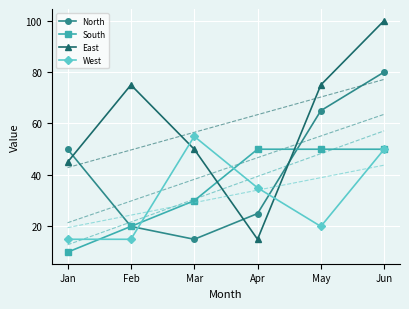

What are all the series names shown in the legend?

North, South, East, West